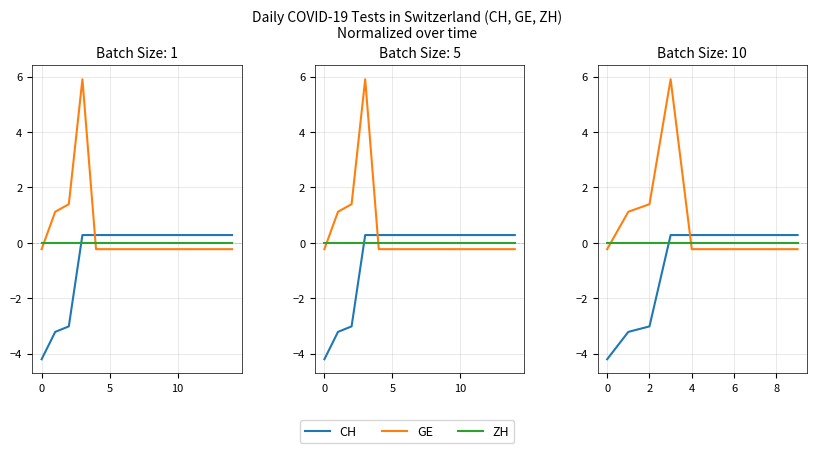

How many values in the CH series exceed 0?

7